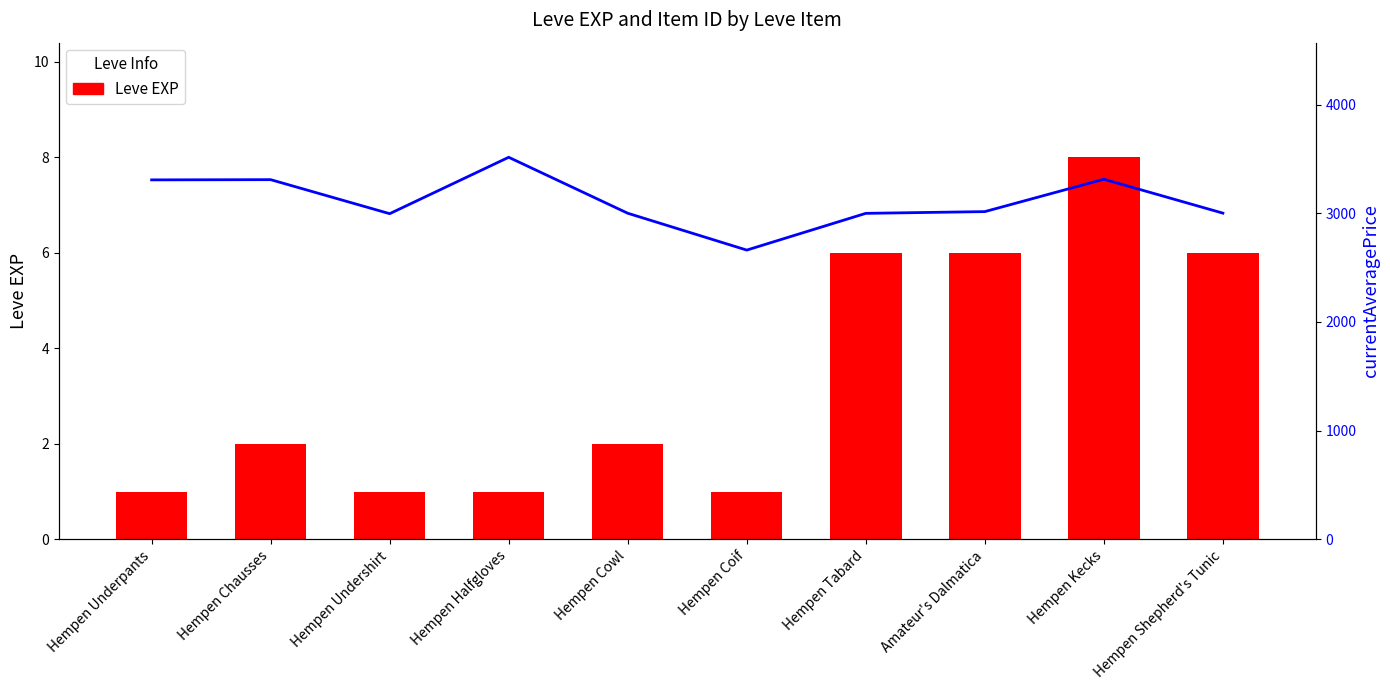

Which series has the widest spread of values?

currentAveragePrice